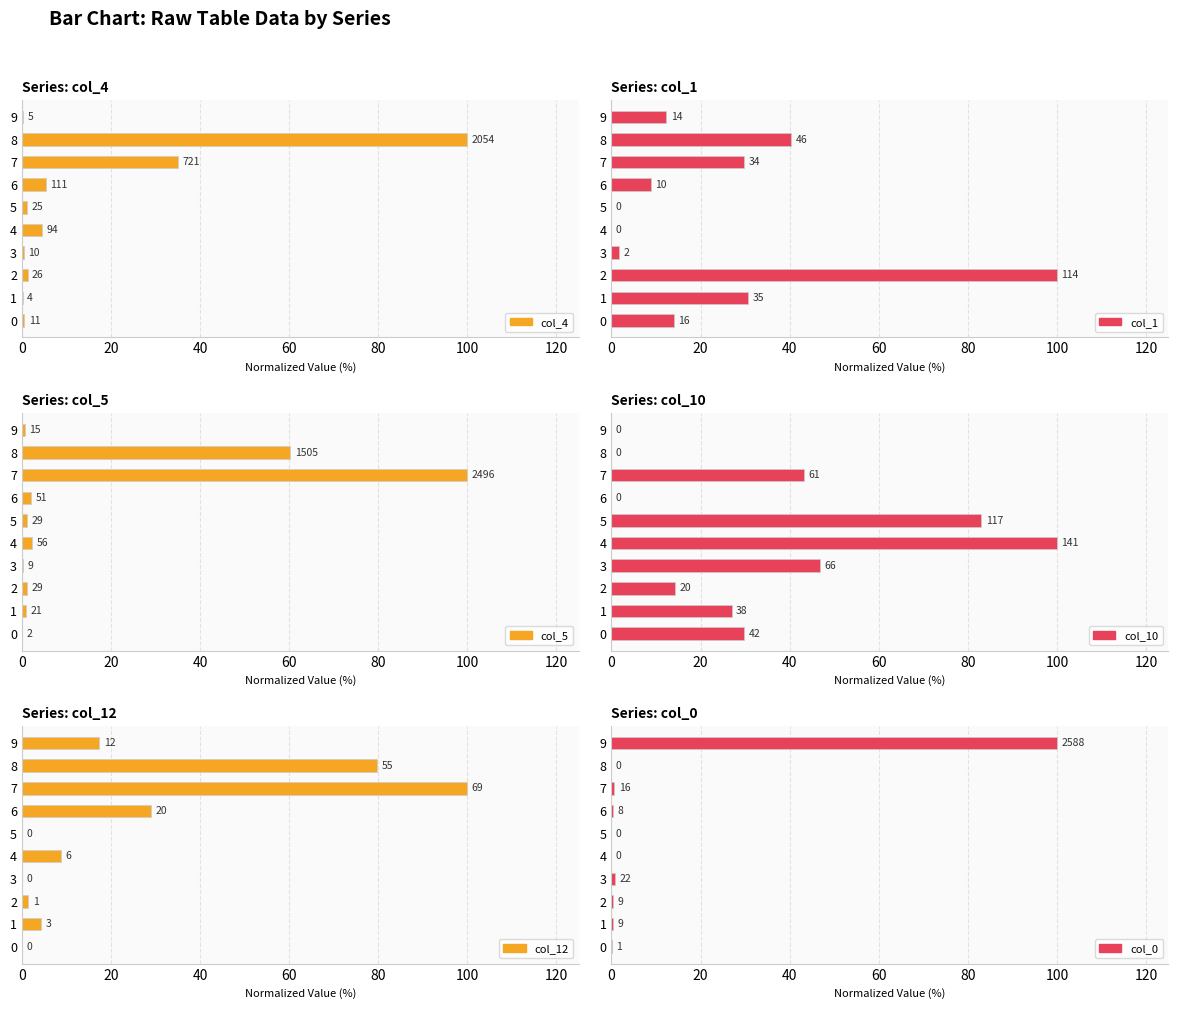

How many bars are there in total?

60